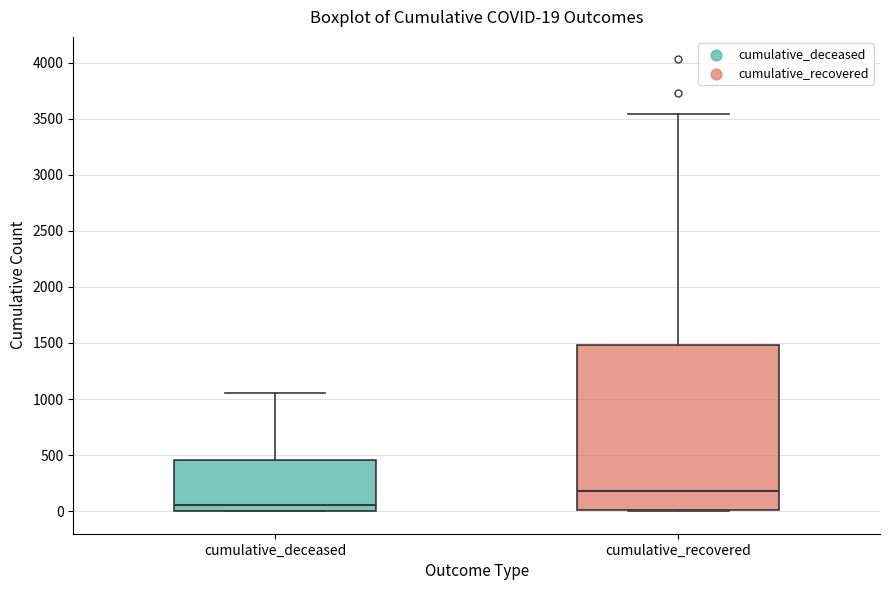

Comparing the boxes themselves (not the whiskers), which one is the tallest?

cumulative_recovered